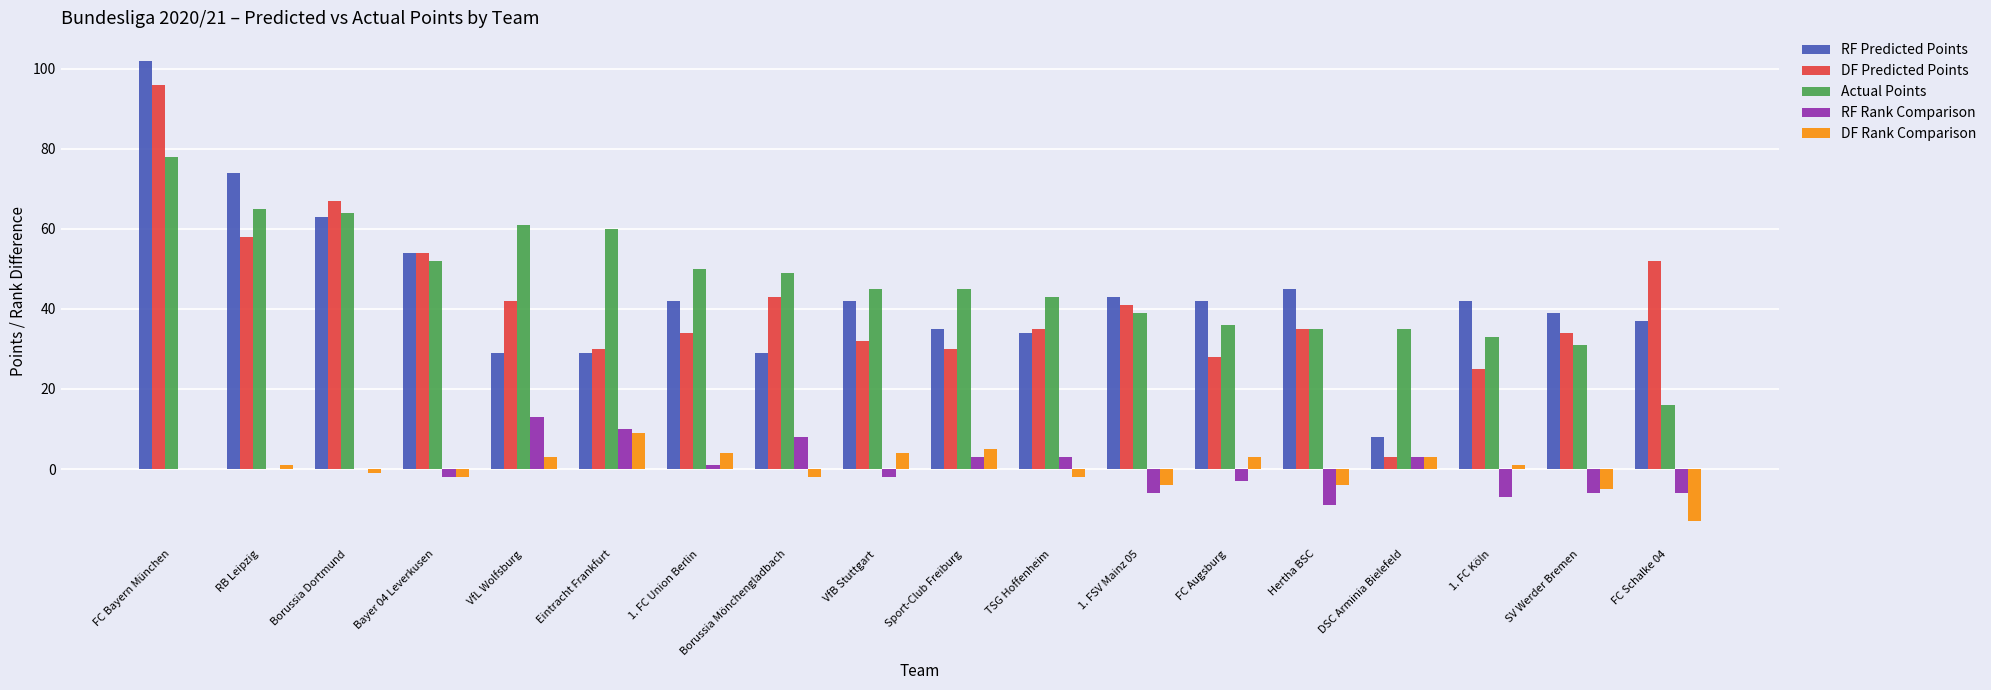

Reading left to right, list all the values displayed in this chart.

RF Predicted Points: 102	74	63	54	29	29	42	29	42	35	34	43	42	45	8	42	39	37
DF Predicted Points: 96	58	67	54	42	30	34	43	32	30	35	41	28	35	3	25	34	52
Actual Points: 78	65	64	52	61	60	50	49	45	45	43	39	36	35	35	33	31	16
RF Rank Comparison: 0	0	0	-2	13	10	1	8	-2	3	3	-6	-3	-9	3	-7	-6	-6
DF Rank Comparison: 0	1	-1	-2	3	9	4	-2	4	5	-2	-4	3	-4	3	1	-5	-13